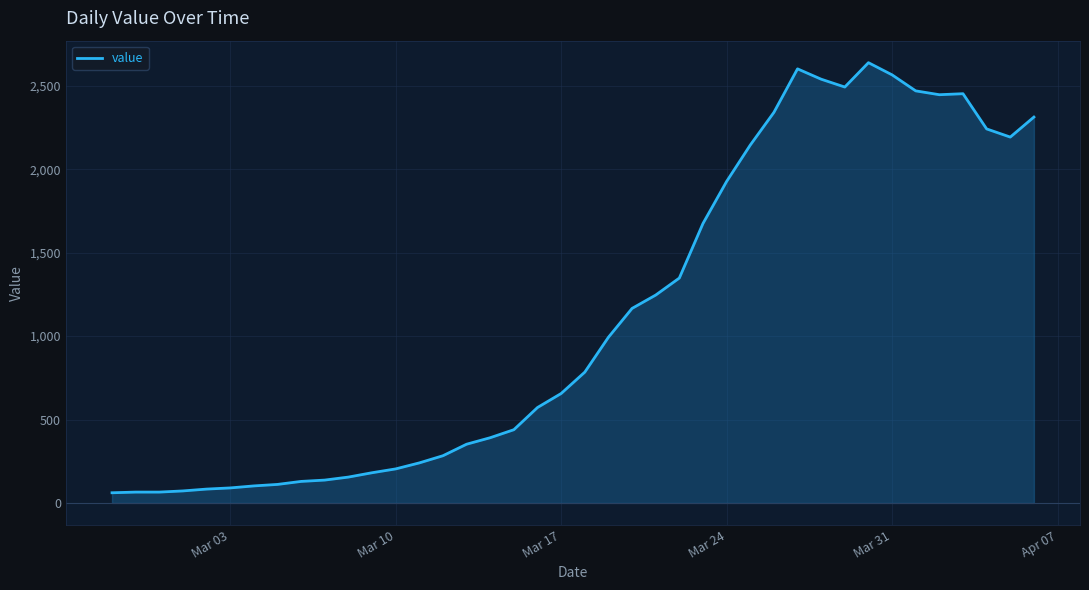

Does the chart have visible grid lines?

Yes